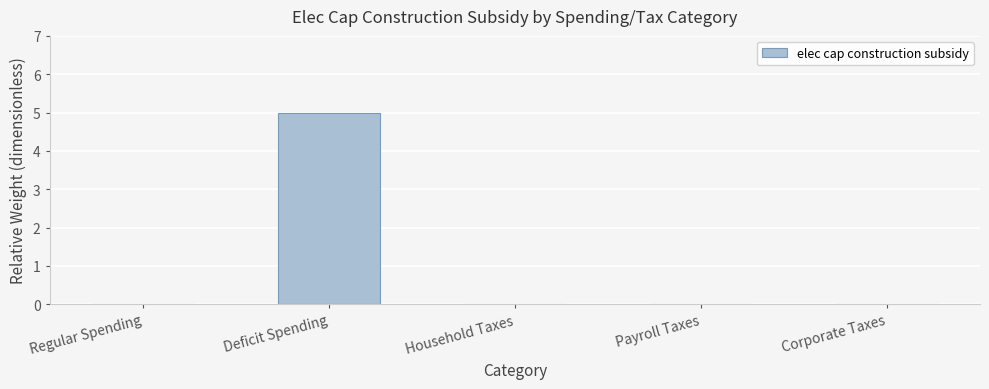

True or false: the data shows 3 at Household Taxes.

False